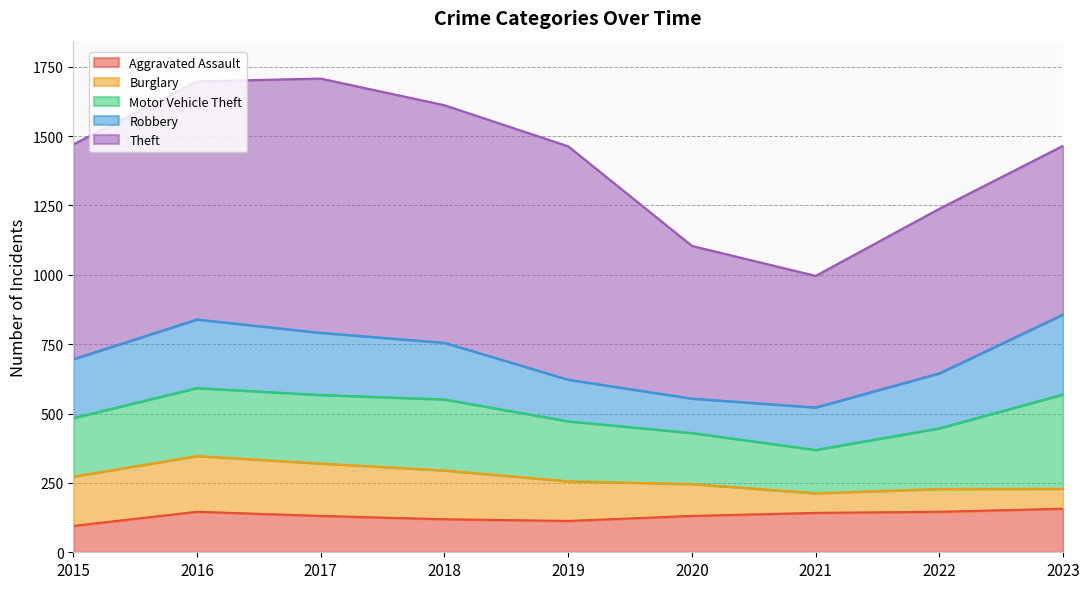

What is the value of the Robbery point at the 6th from the left?

124